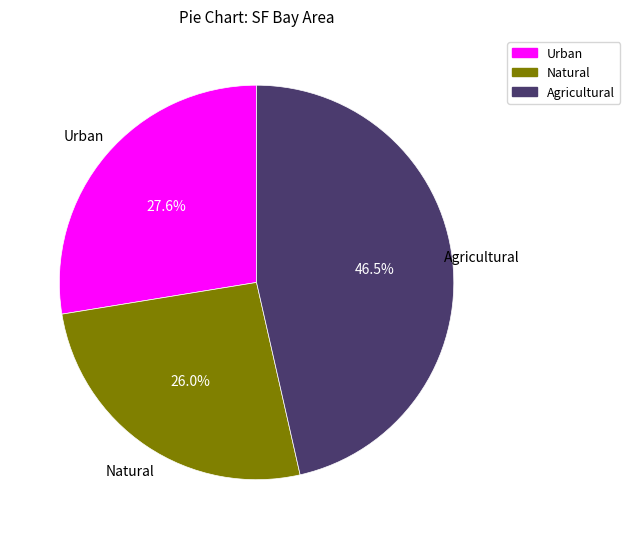

Combined, what portion of the pie is Agricultural and Urban?

74.0%